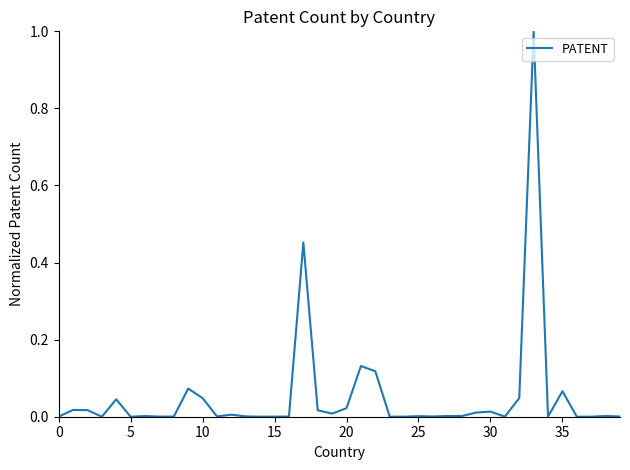

What is the difference between the maximum and minimum values?

1.0